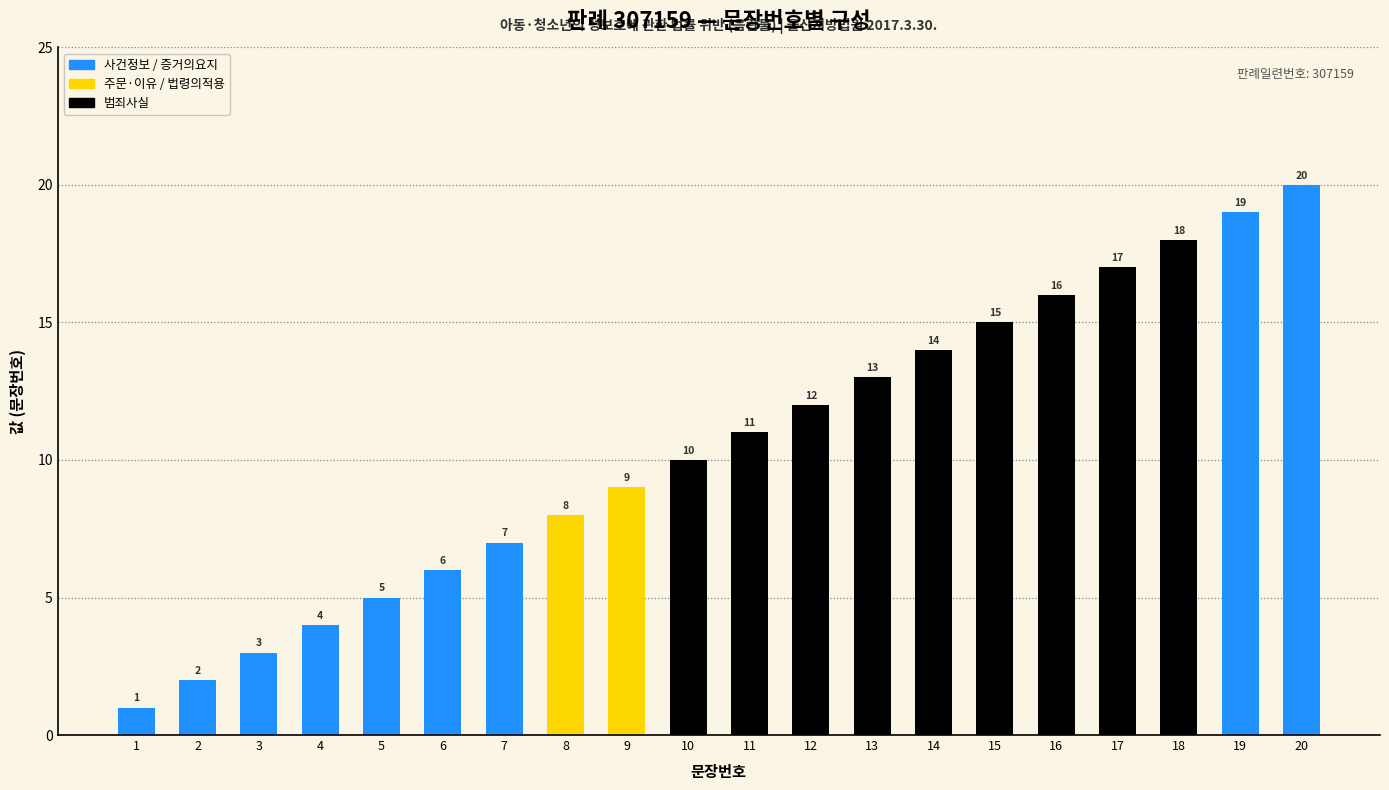

What is the difference between the maximum and second lowest values?

18